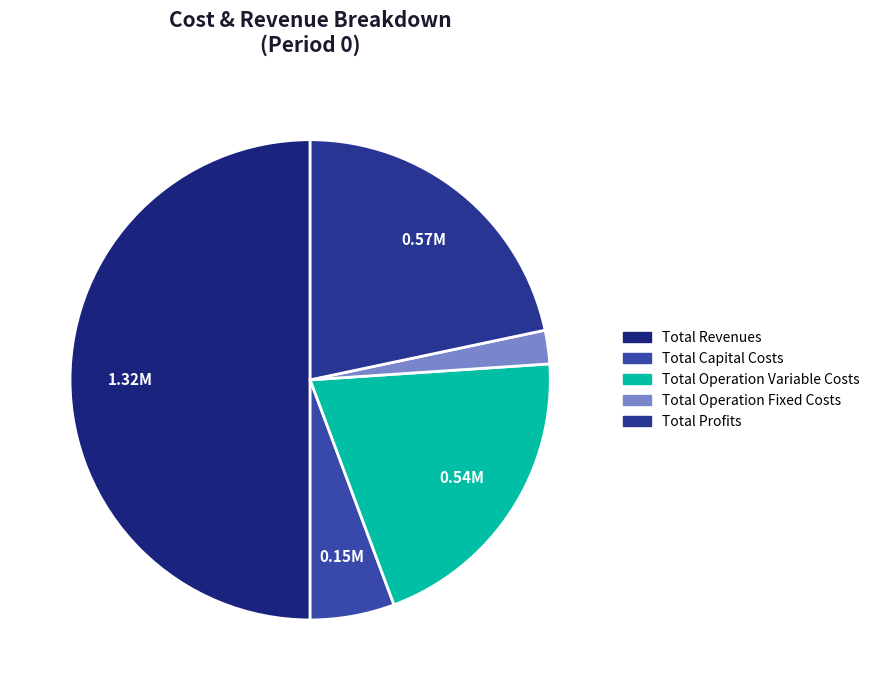

Is there any slice that represents more than half of the pie?

No